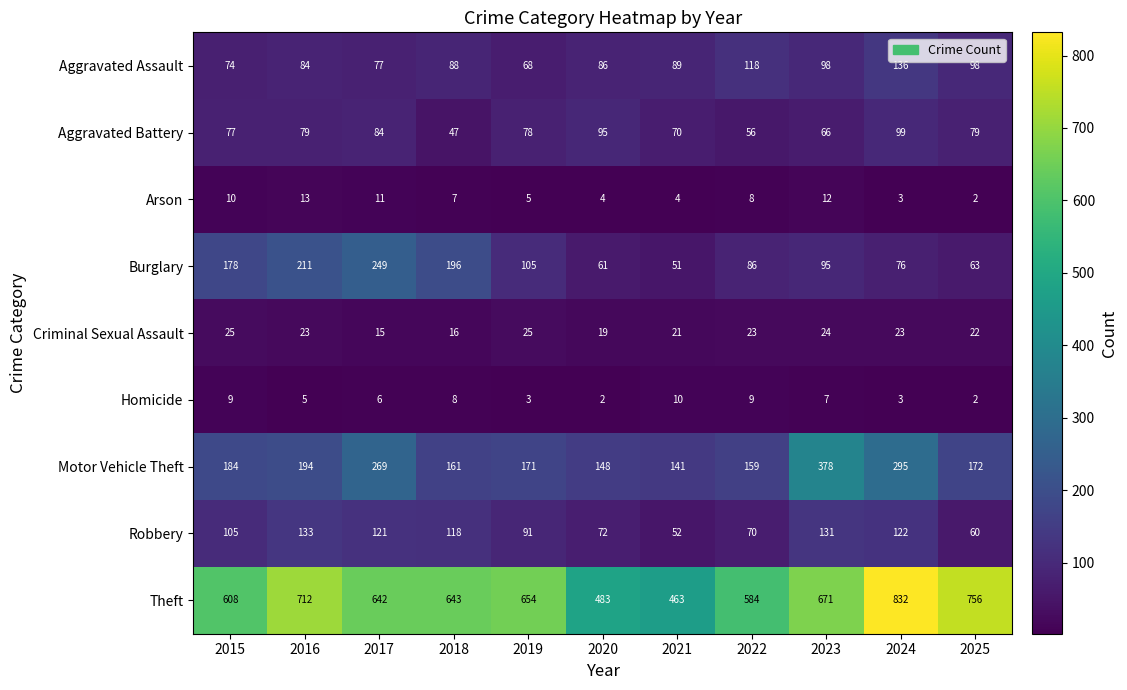

What is the sum of the Burglary values at 2024 and 2016?

287